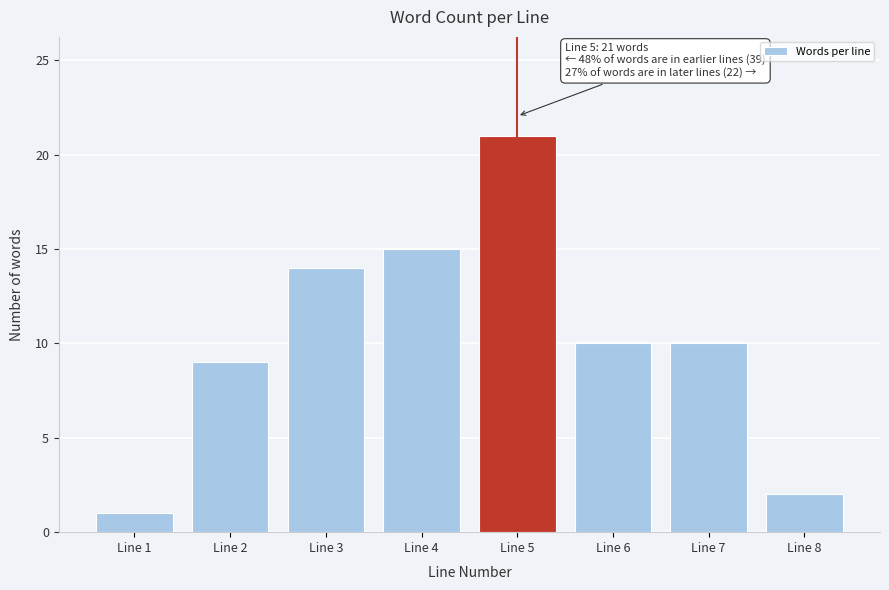

Reading right to left, what are all the values shown in this chart?

Line 8=2	Line 7=10	Line 6=10	Line 5=21	Line 4=15	Line 3=14	Line 2=9	Line 1=1